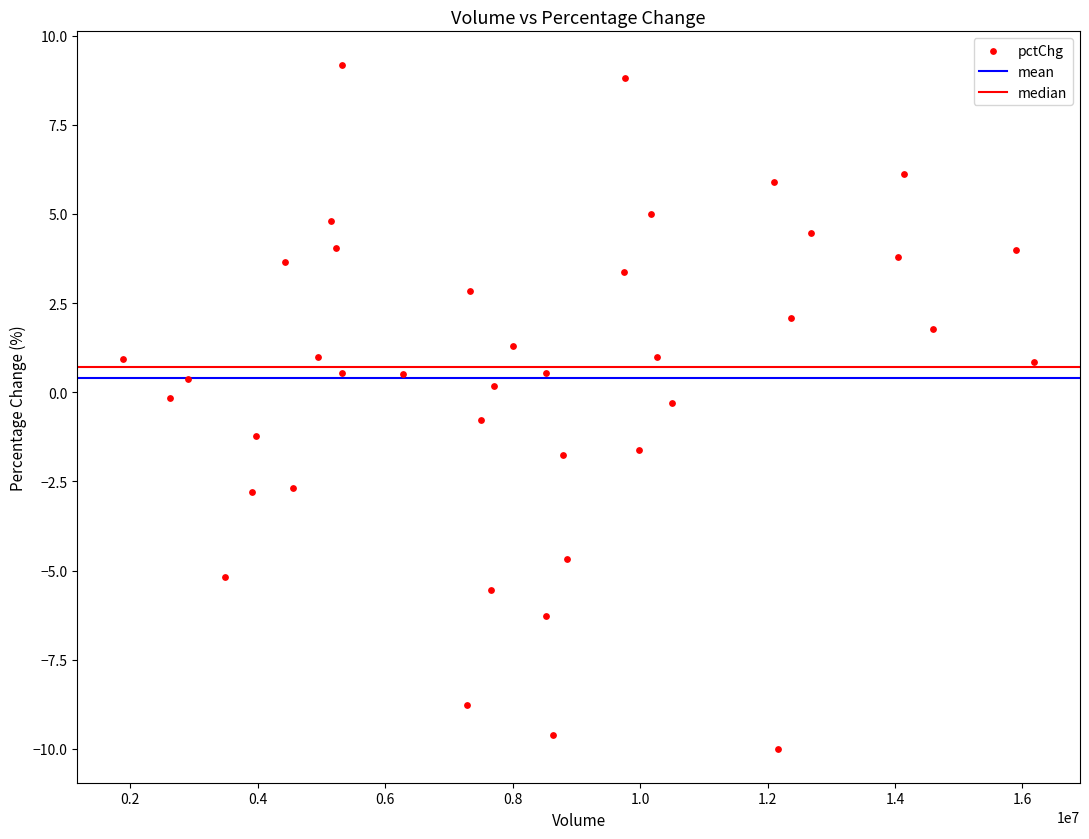

What is the range of Y values (max minus min)?

19.2